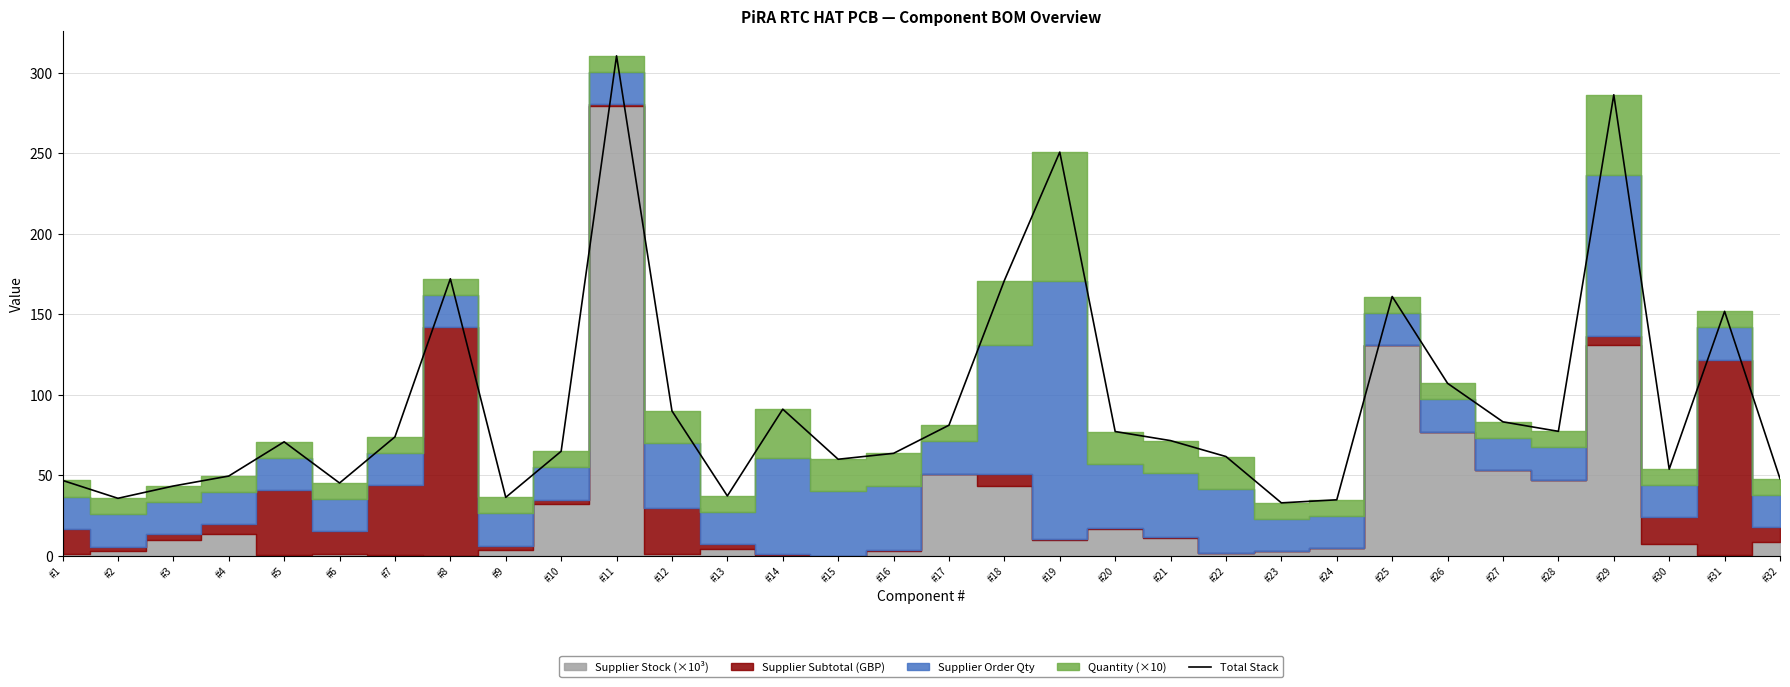

At which label does the data first exceed 71?

#7